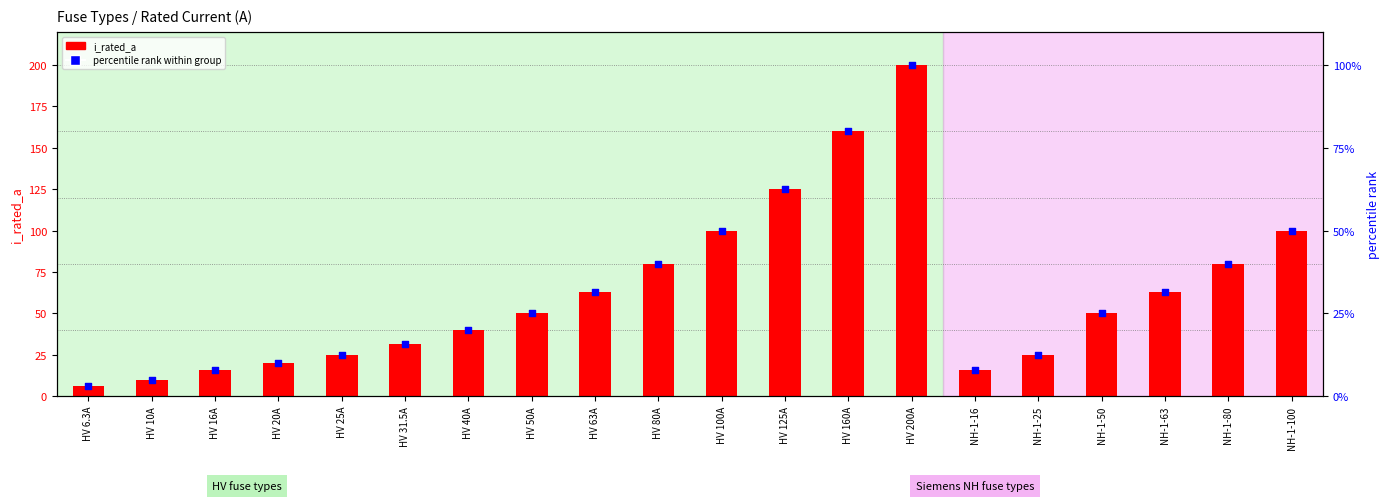

What are all the series names shown in the legend?

i_rated_a, percentile rank